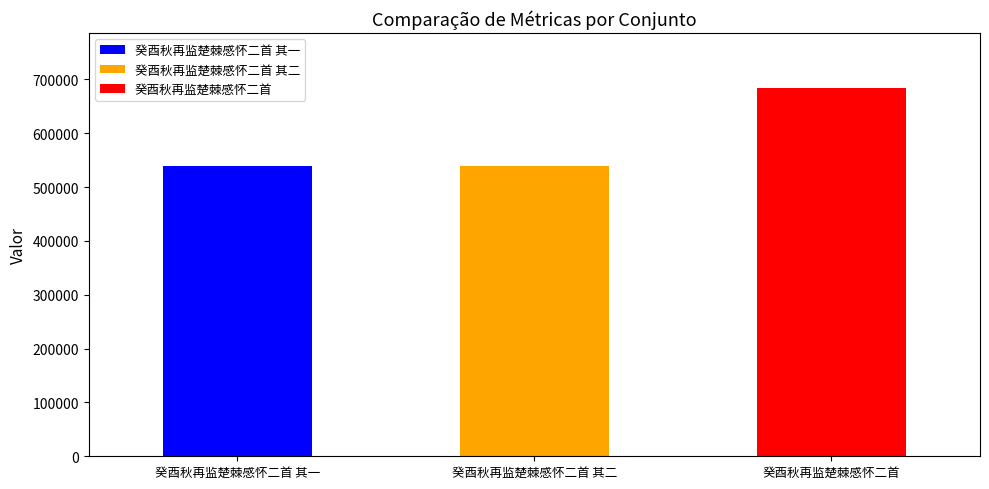

Are the bars horizontal?

No